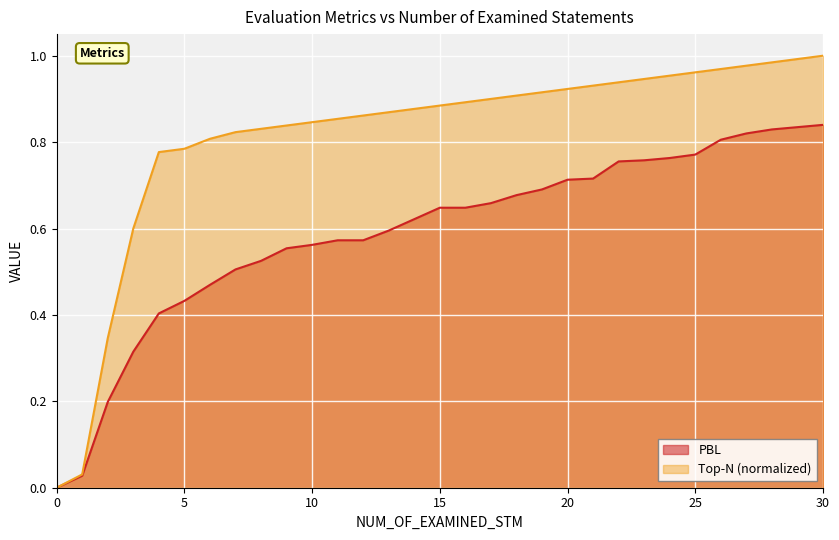

At 1, list the series in order from largest to smallest.

Top-N, PBL